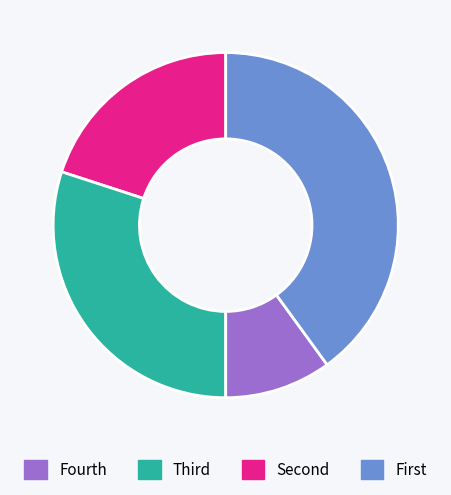

Does any single category account for the majority?

No